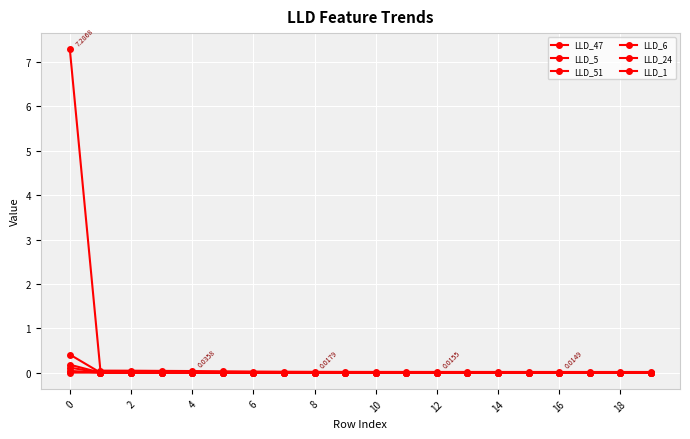

Count the number of categories in the chart.

20